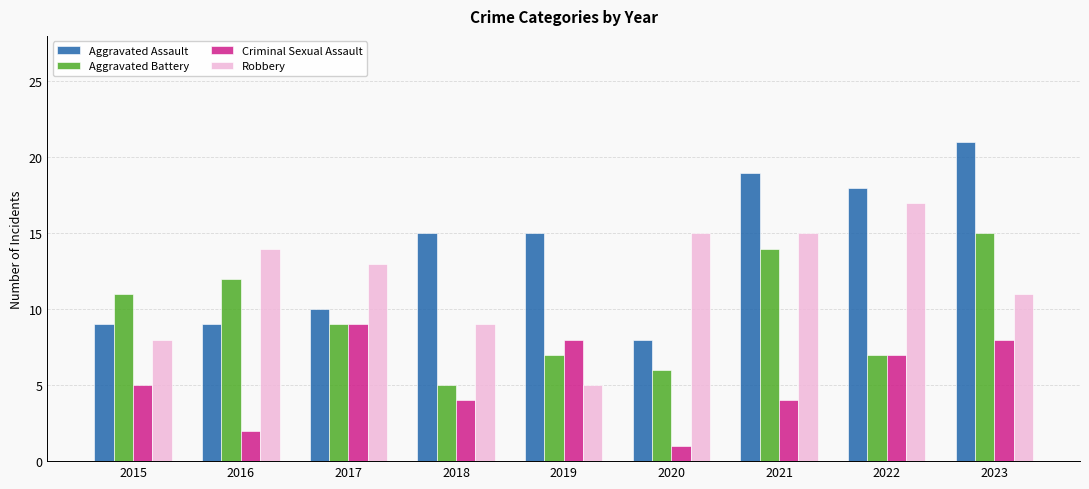

Which category has the lowest value in the Criminal Sexual Assault series?

2020